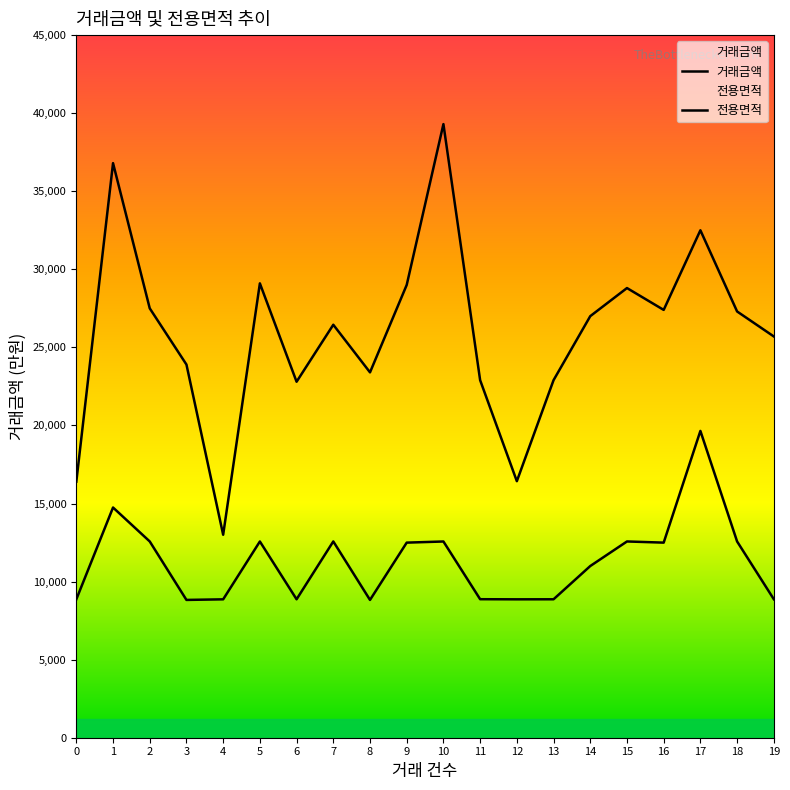

What is the highest value of the 전용면적 series?

19650.0